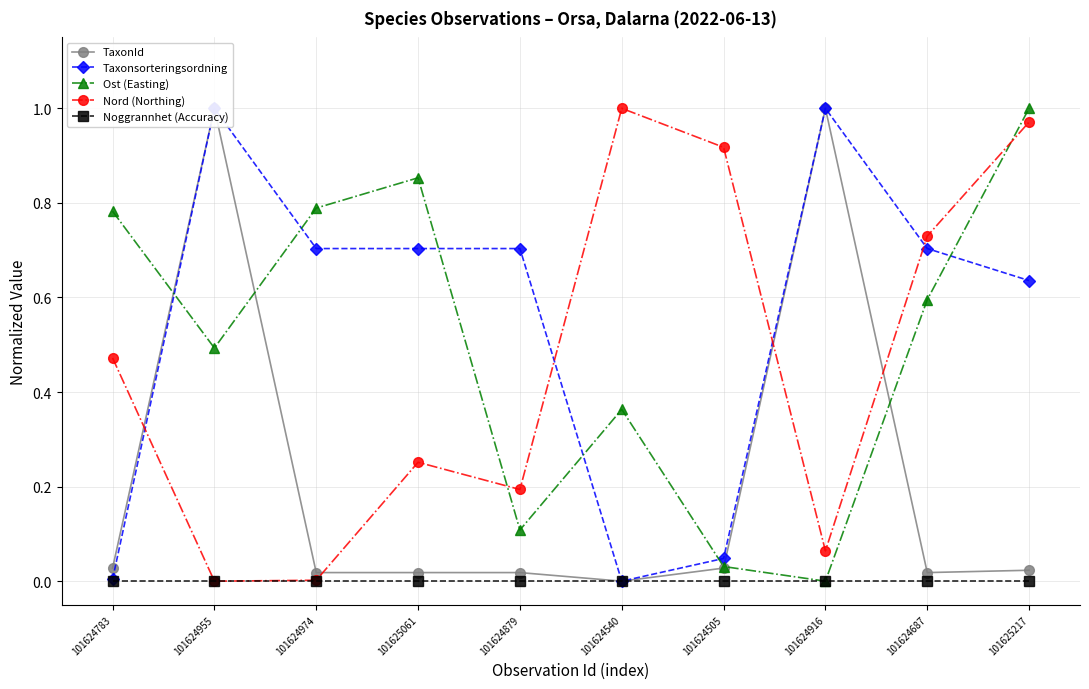

Does the chart have visible grid lines?

Yes